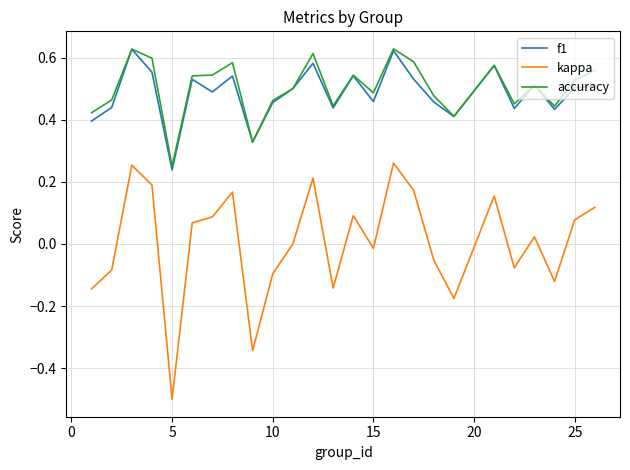

True or false: f1 and kappa cross at least once.

False